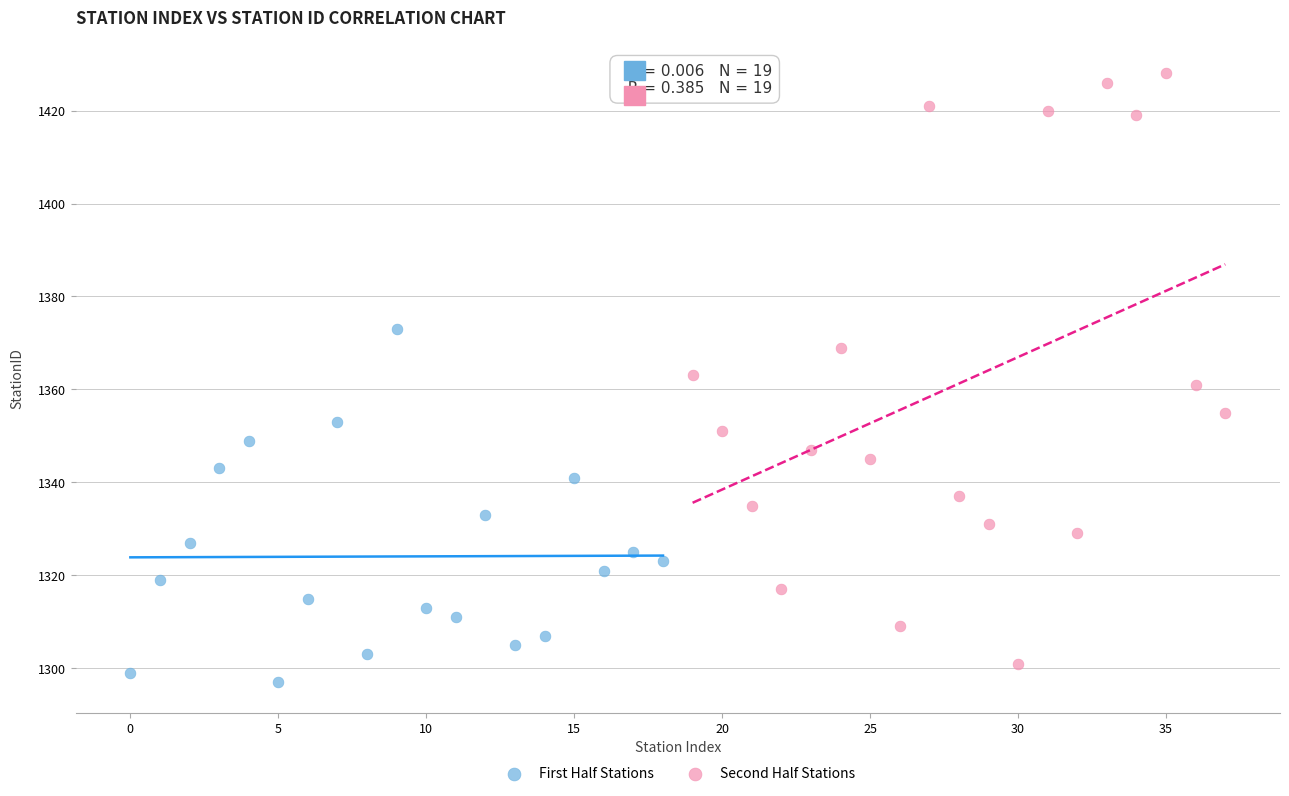

Which series contains the lowest Y value?

First Half Stations